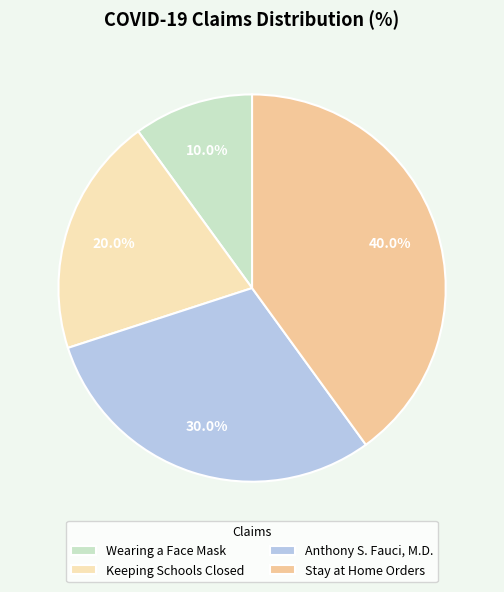

To the nearest percent, what is the difference between the largest and smallest slice percentages?

30%